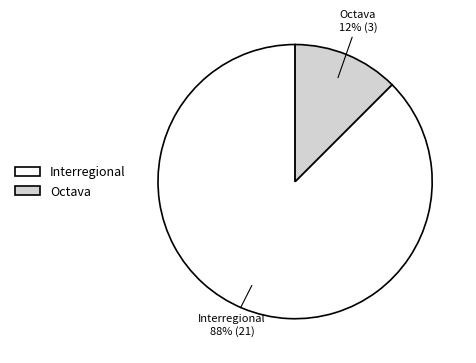

The Interregional slice represents 93% of the pie. True or false?

False